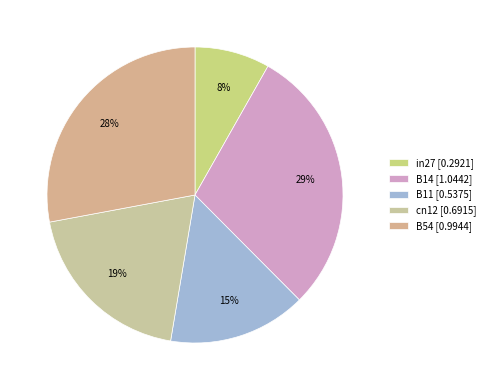

Rank the categories by value from lowest to highest.

in27, B11, cn12, B54, B14